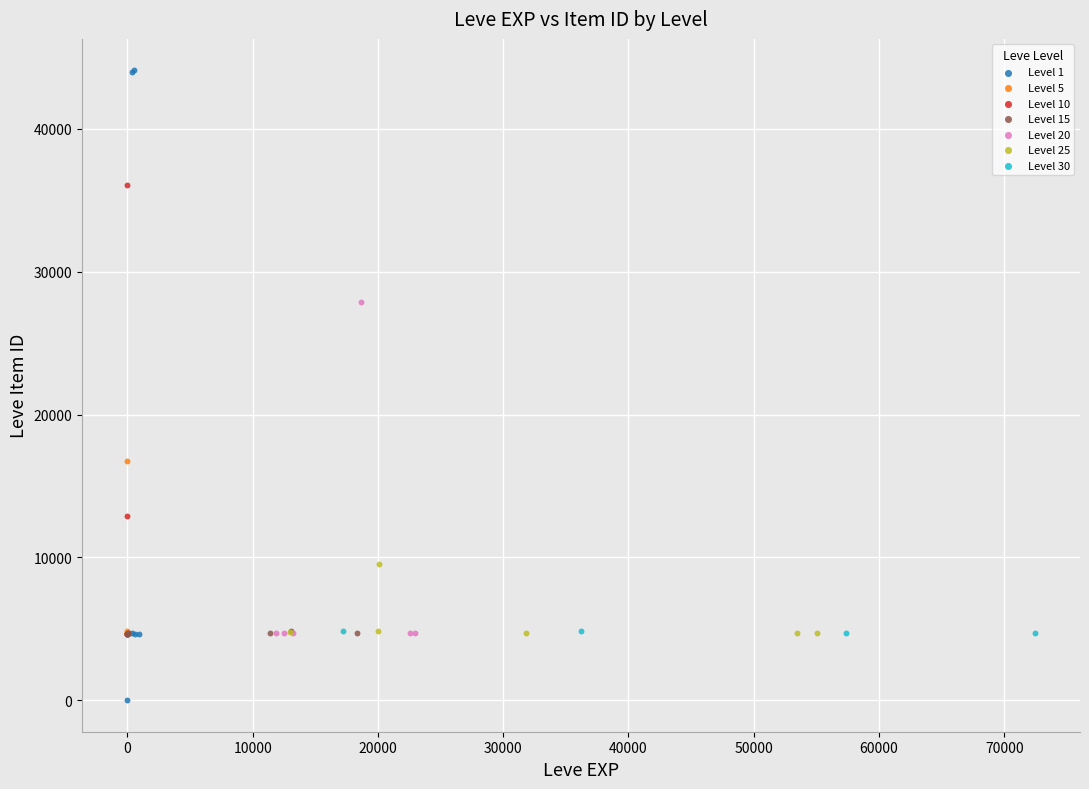

Which series has the largest Y range (max minus min)?

Level 1